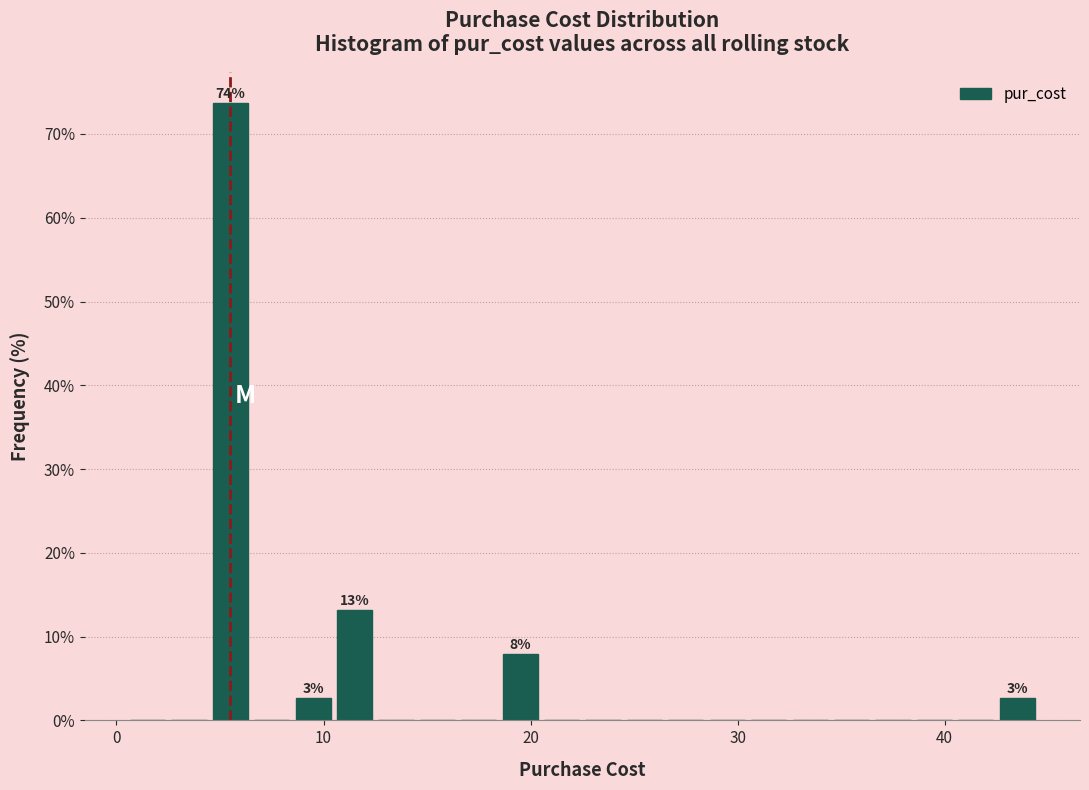

Read against the x-axis, roughly where is the centre of the tallest bar?

6